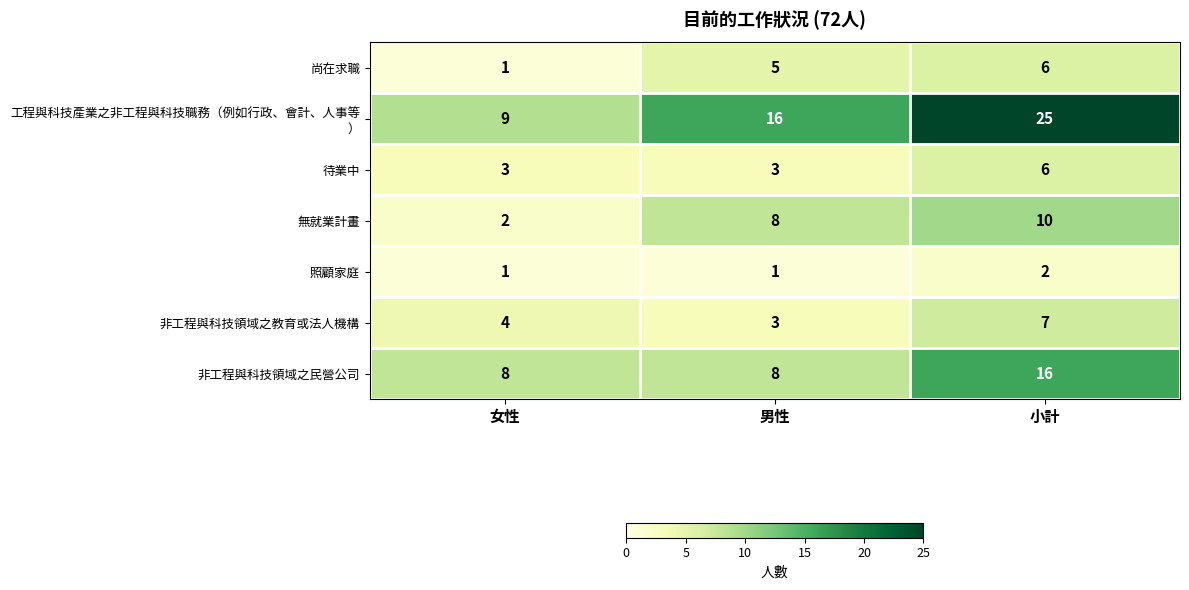

What is the difference between the maximum and minimum values in the 無就業計畫 series?

8